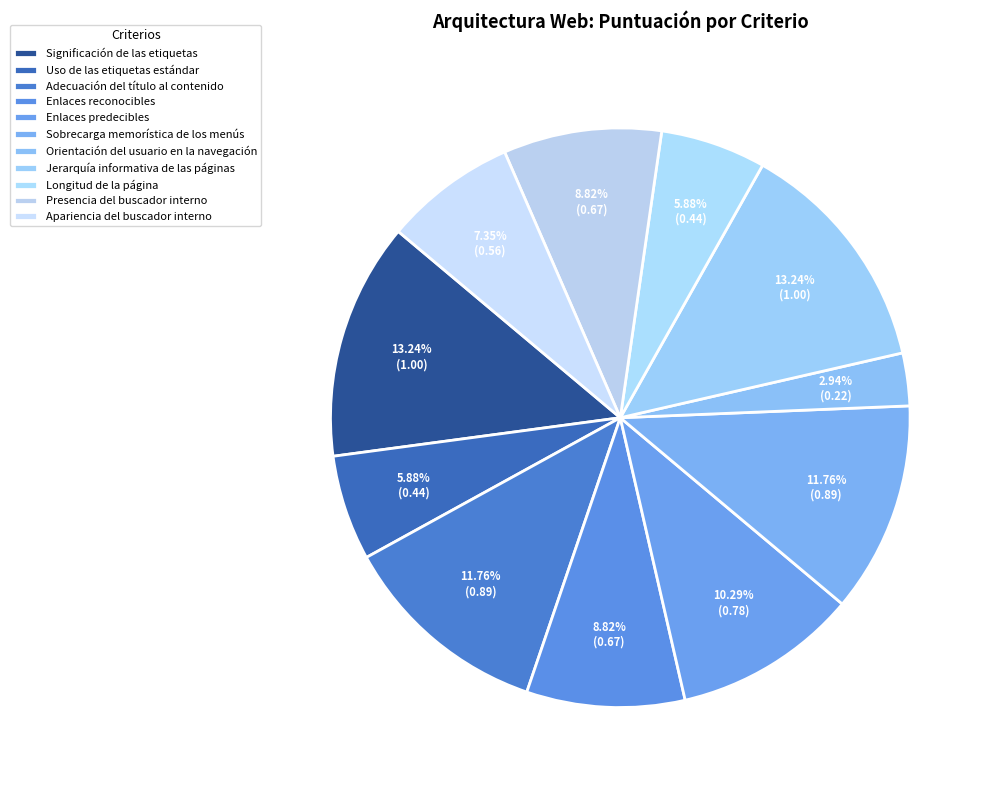

To the nearest percent, what is the difference between the largest and smallest slice percentages?

10%